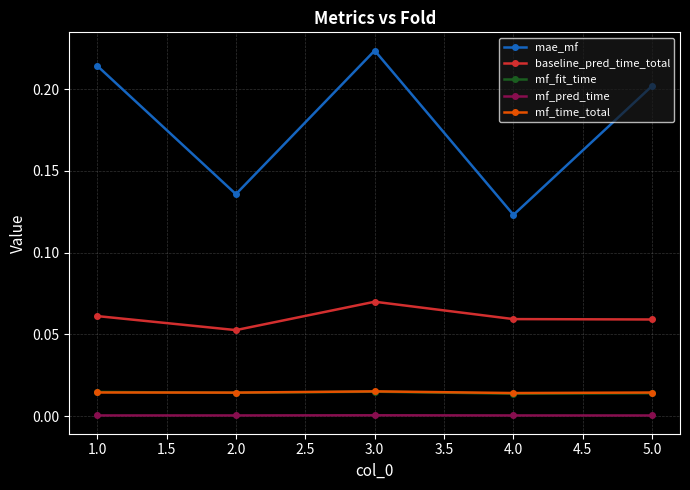

True or false: mae_mf and mf_fit_time cross at least once.

False